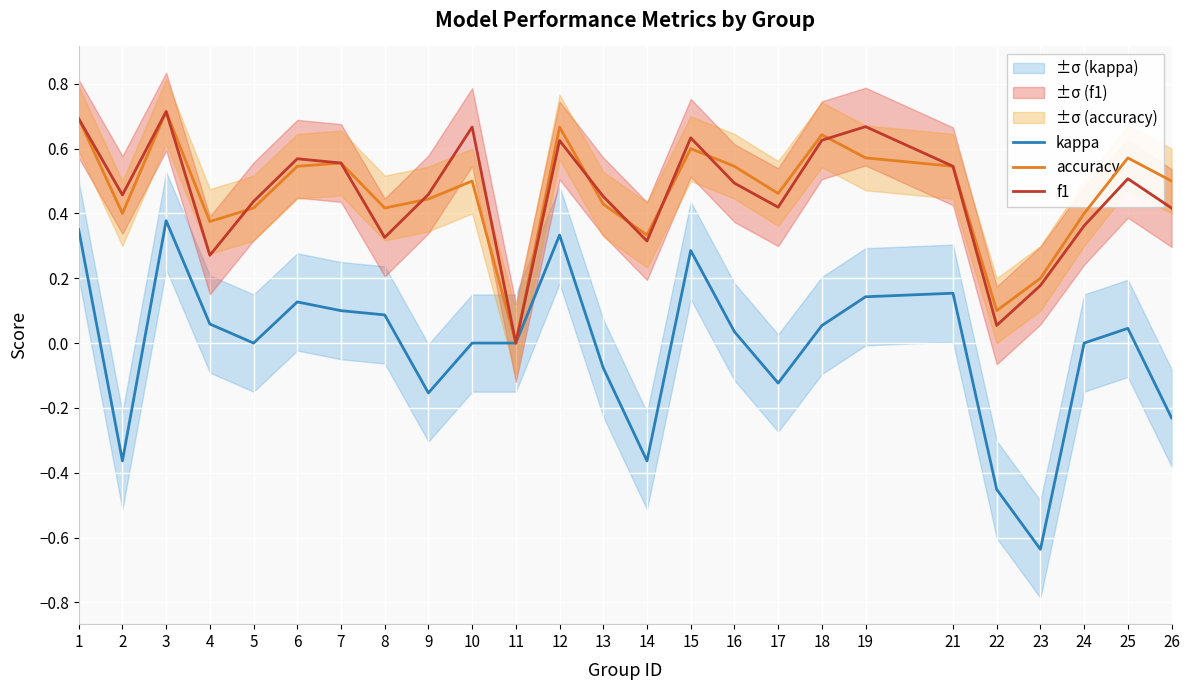

At which label does f1 reach its minimum?

11